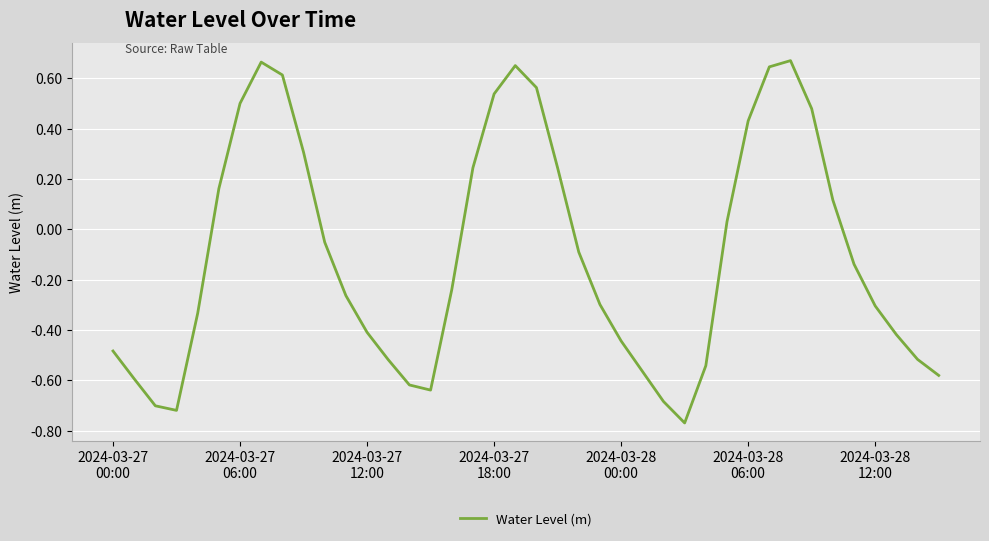

What is the difference between the maximum and minimum values?

1.4